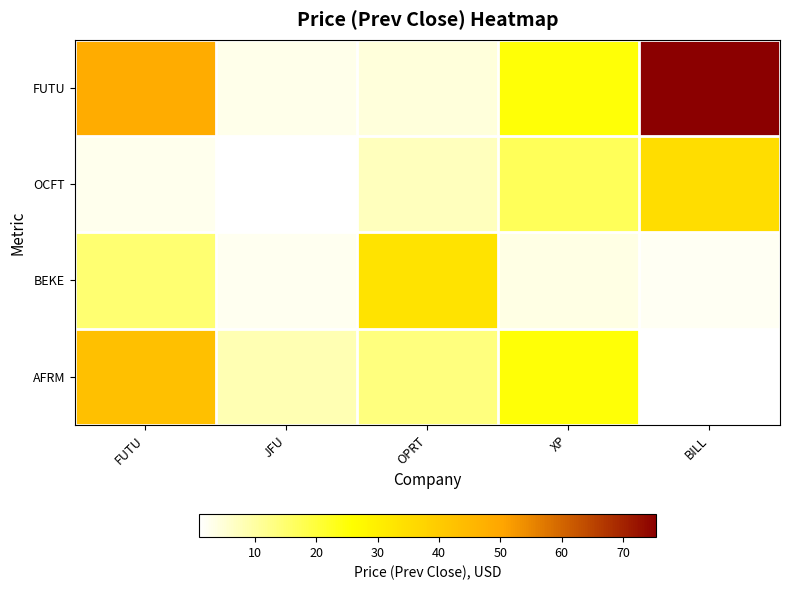

At which label is AFRM closest to 25?

XP